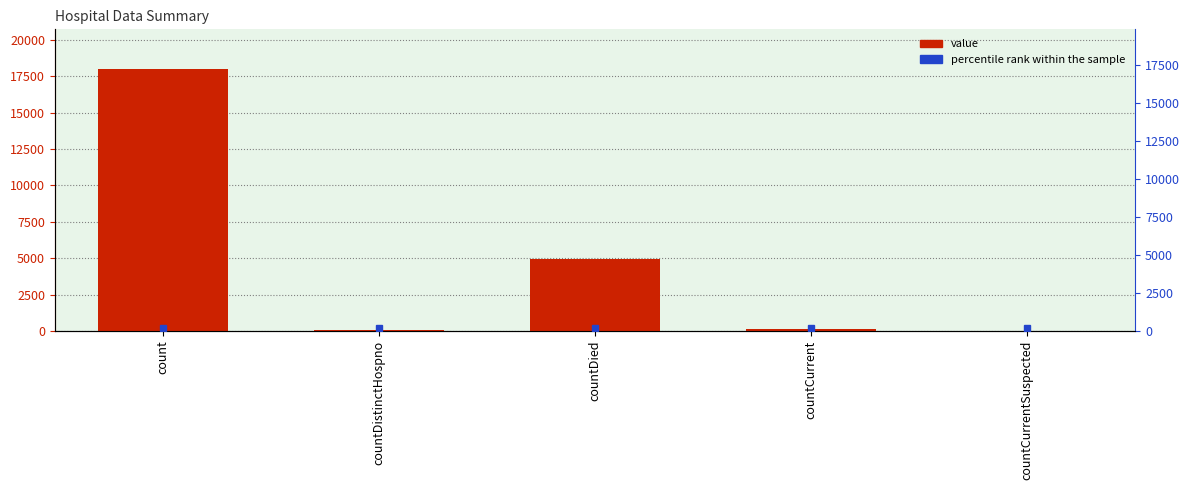

Rank the categories by value from lowest to highest.

countCurrentSuspected, countDistinctHospno, countCurrent, countDied, count